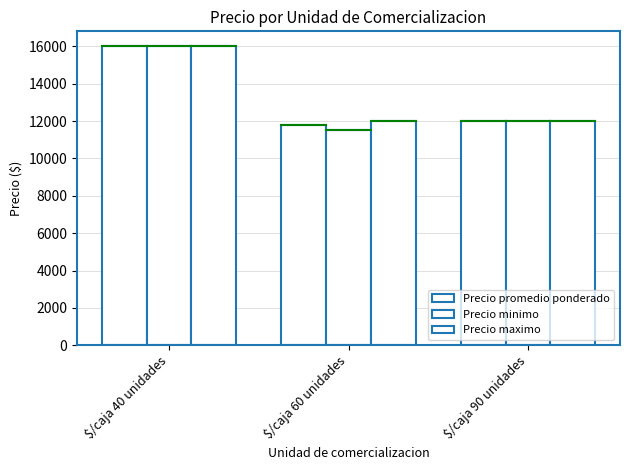

What is the value of the Precio promedio ponderado bar at the 3rd from the left?

12000.0